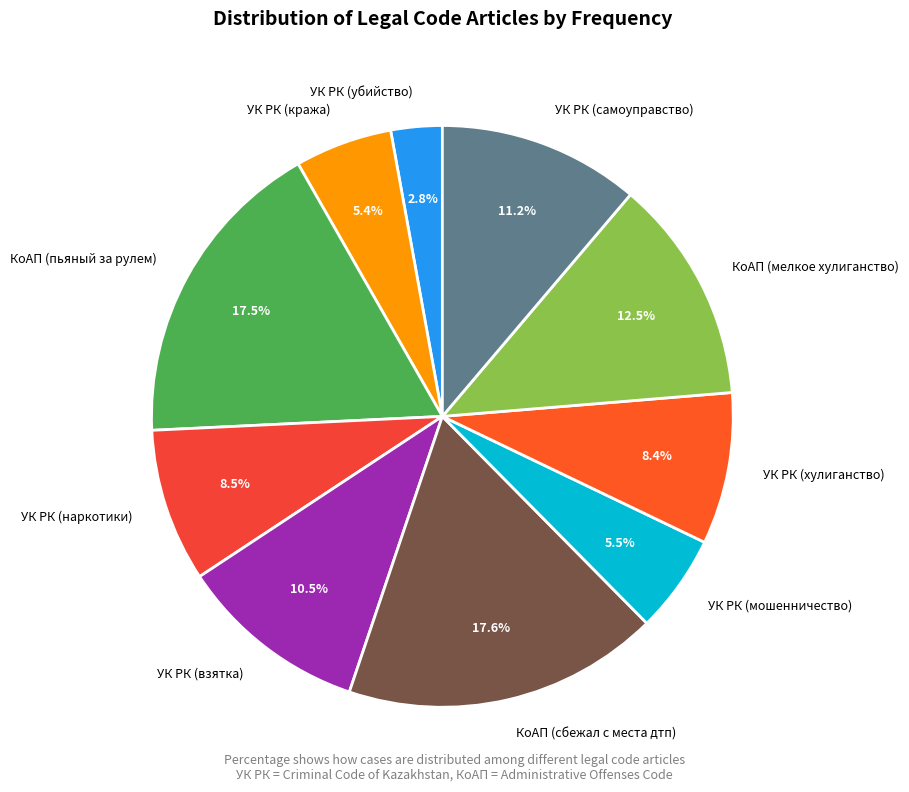

Approximately how many times larger is the value at УК РК (убийство) compared to УК РК (хулиганство)?

0.3